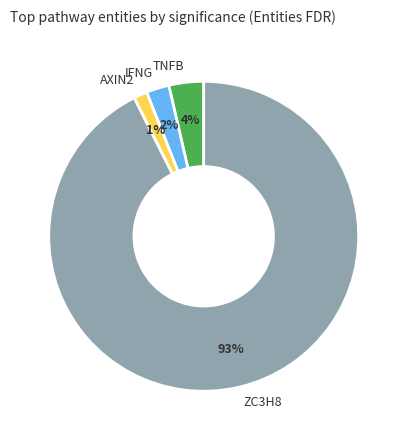

To the nearest percent, what is the combined percentage of IFNG and TNFB?

6%